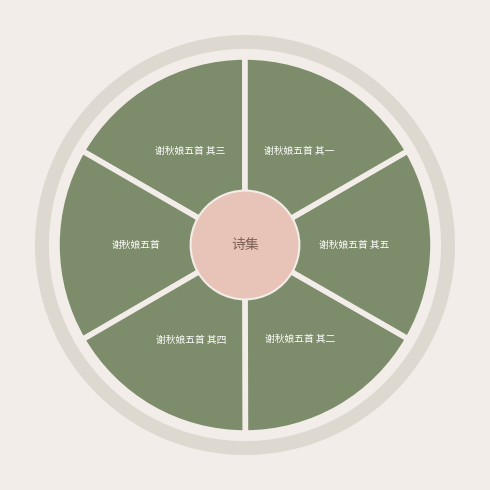

Is there any slice that represents more than half of the pie?

No